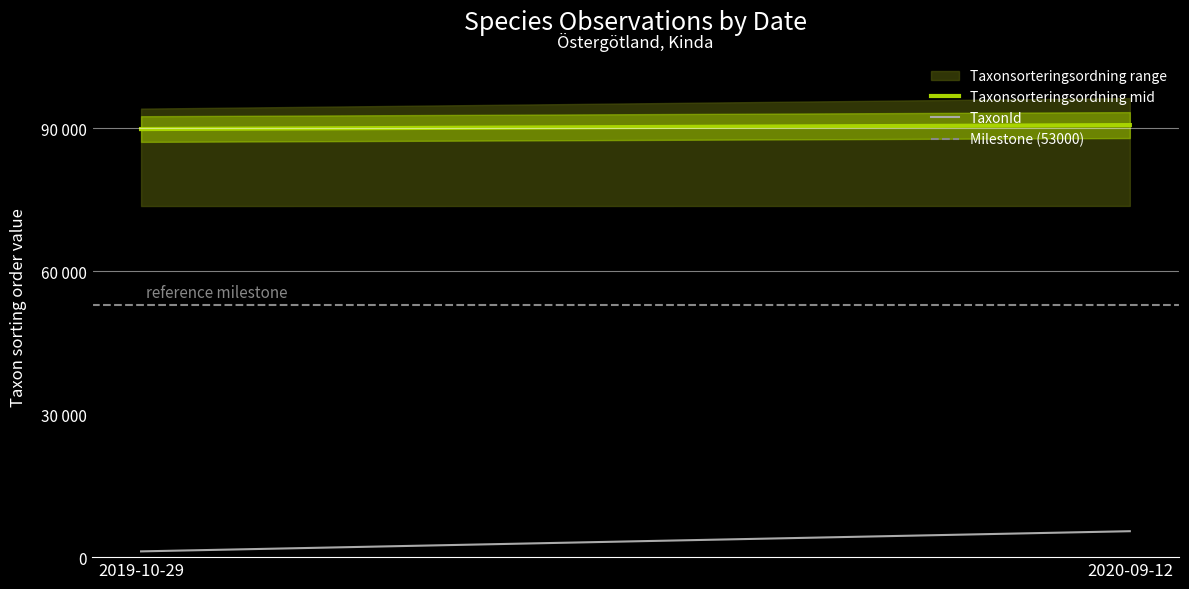

Which series has the largest range (max minus min)?

TaxonId